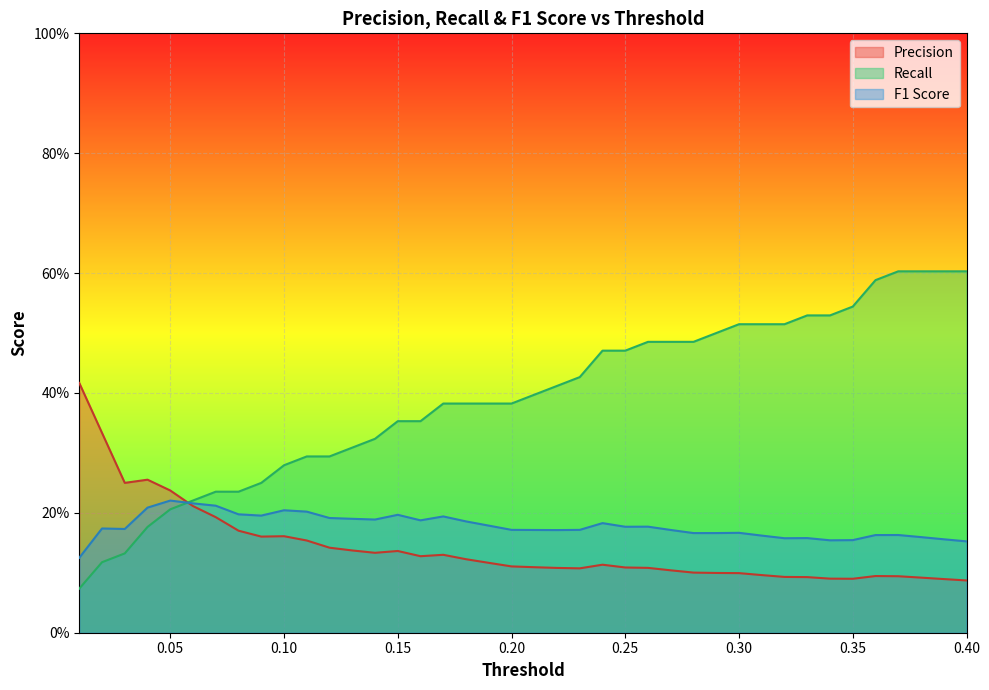

The value of F1 Score at 0.18 is 0.2. True or false?

True